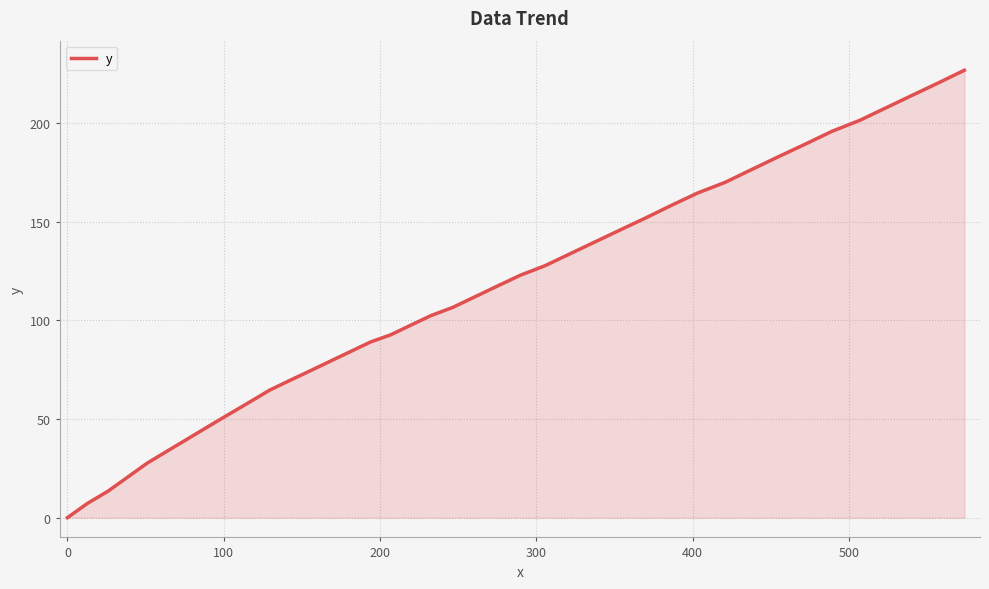

What is the greatest value displayed?

226.9